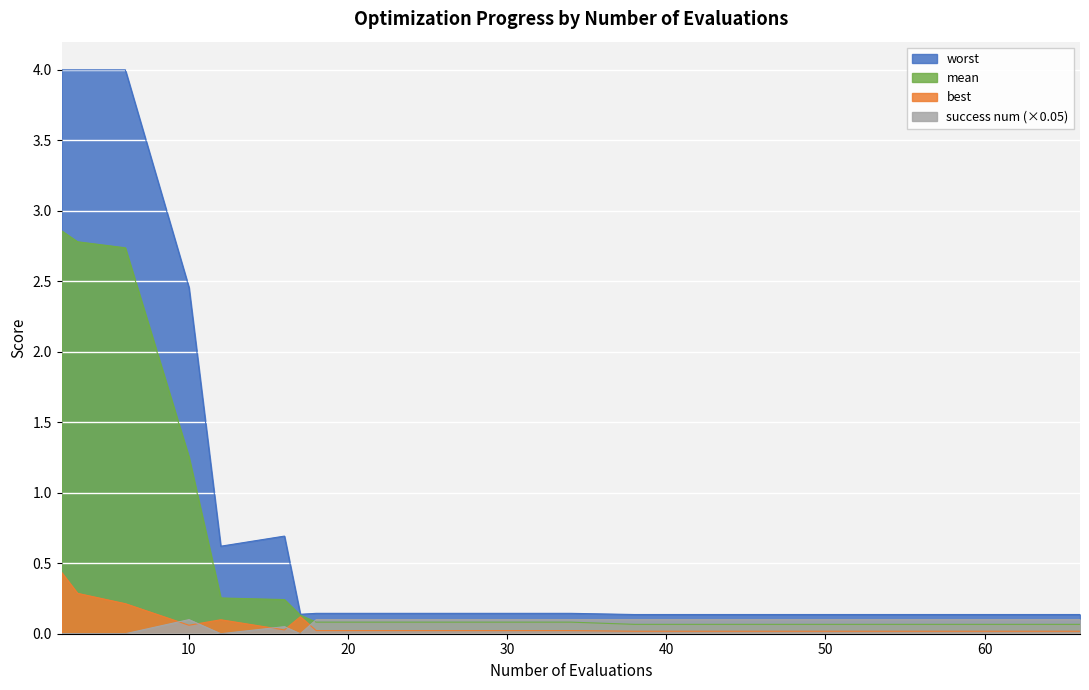

Is the value of worst at 66 greater than the value of best at 58?

Yes